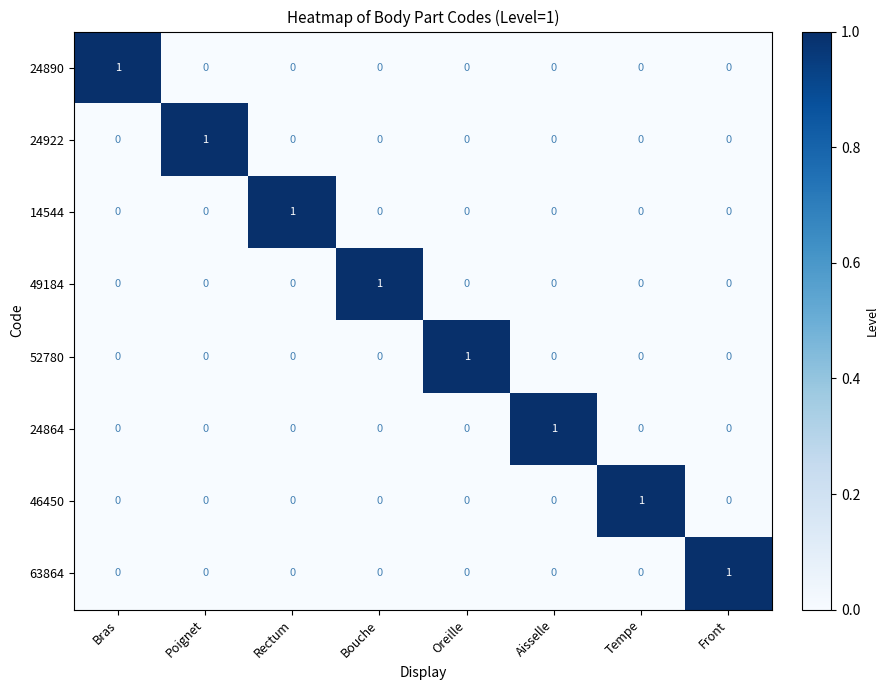

Count the 24922 values in the range 0 to 1.

8